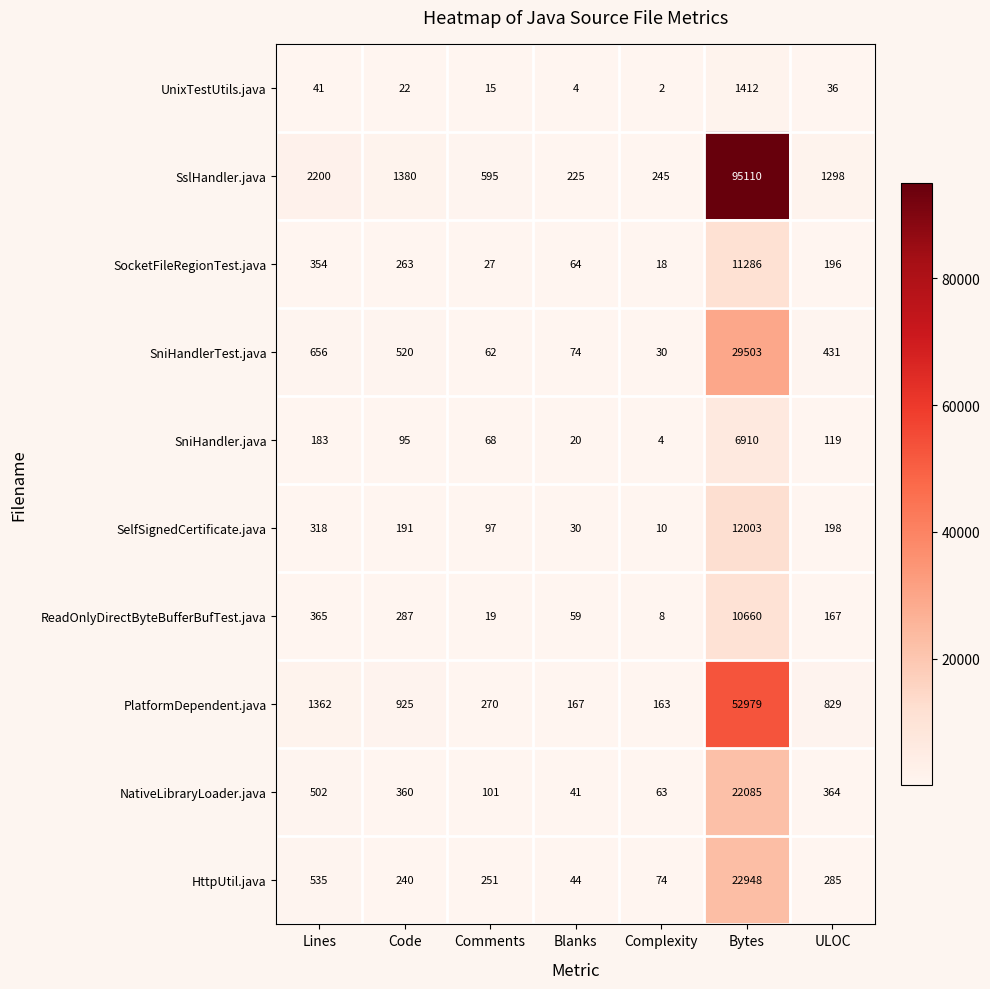

Where does the SniHandlerTest.java series first go above 431?

Lines